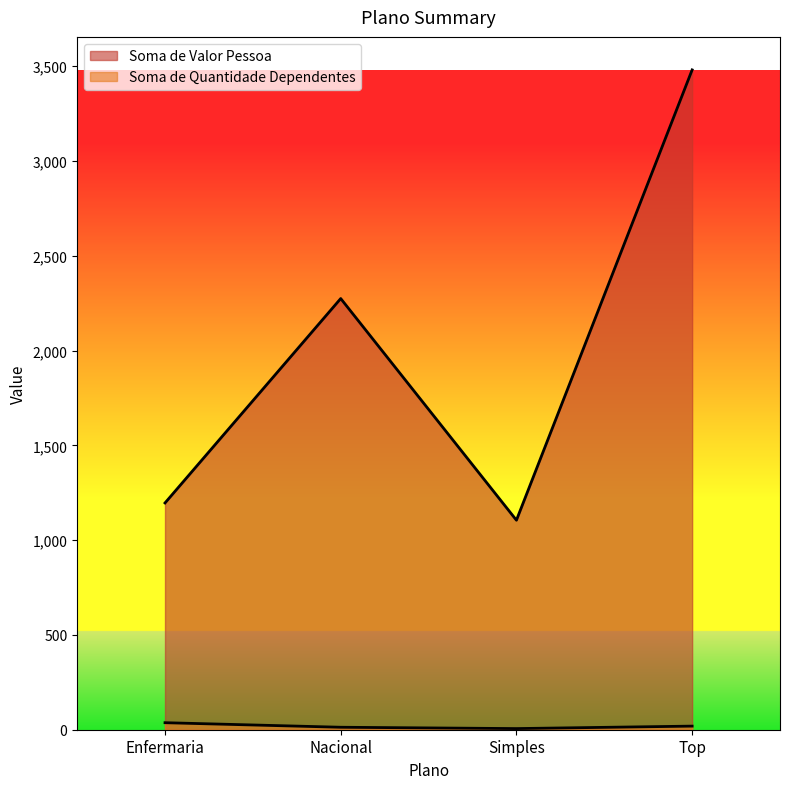

What is the value of the Soma de Valor Pessoa point at the 4th from the left?

3480